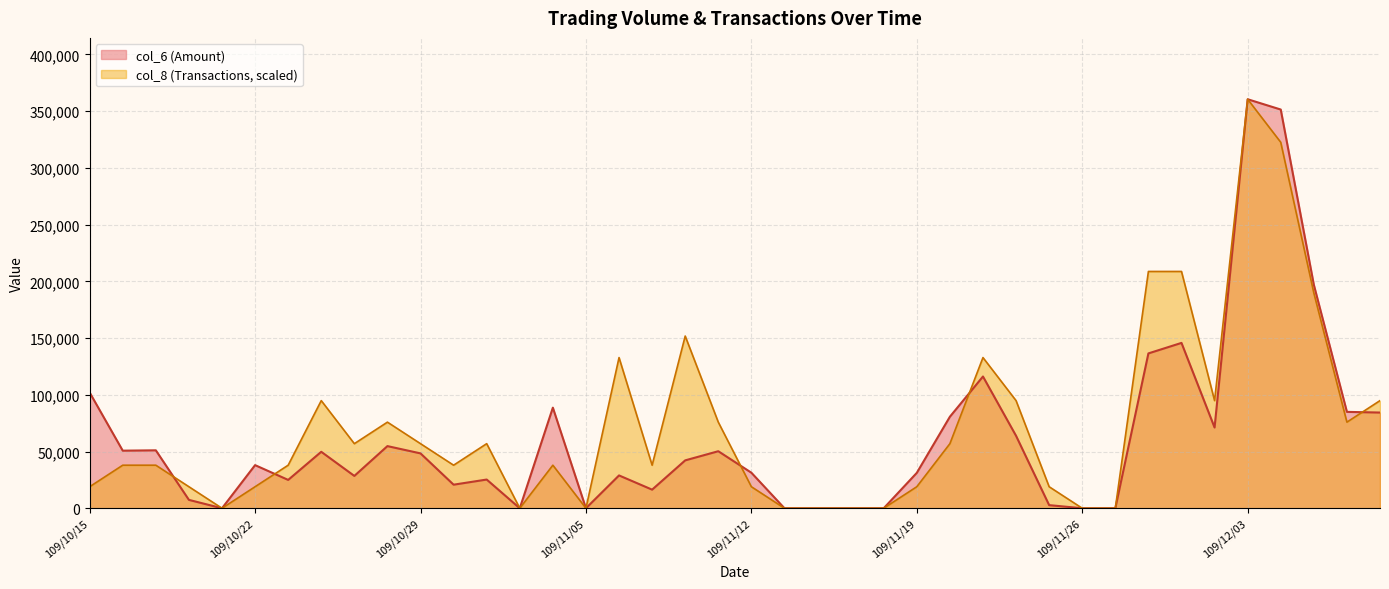

True or false: col_8 has a value of 208681.6 at 109/12/01.

True